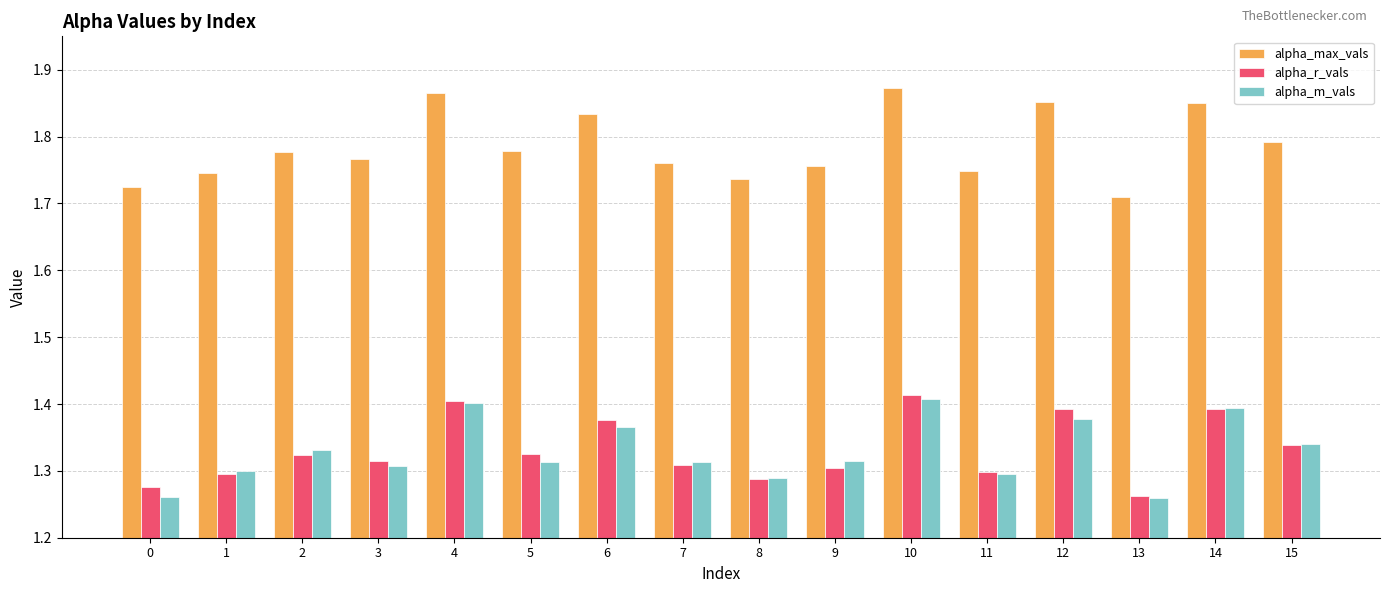

What is the difference between the highest and lowest values at 6?

0.5